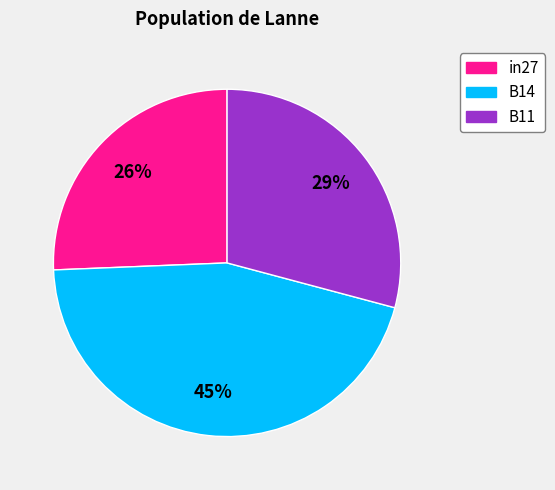

Is the sum of B14 and B11 greater than half?

Yes